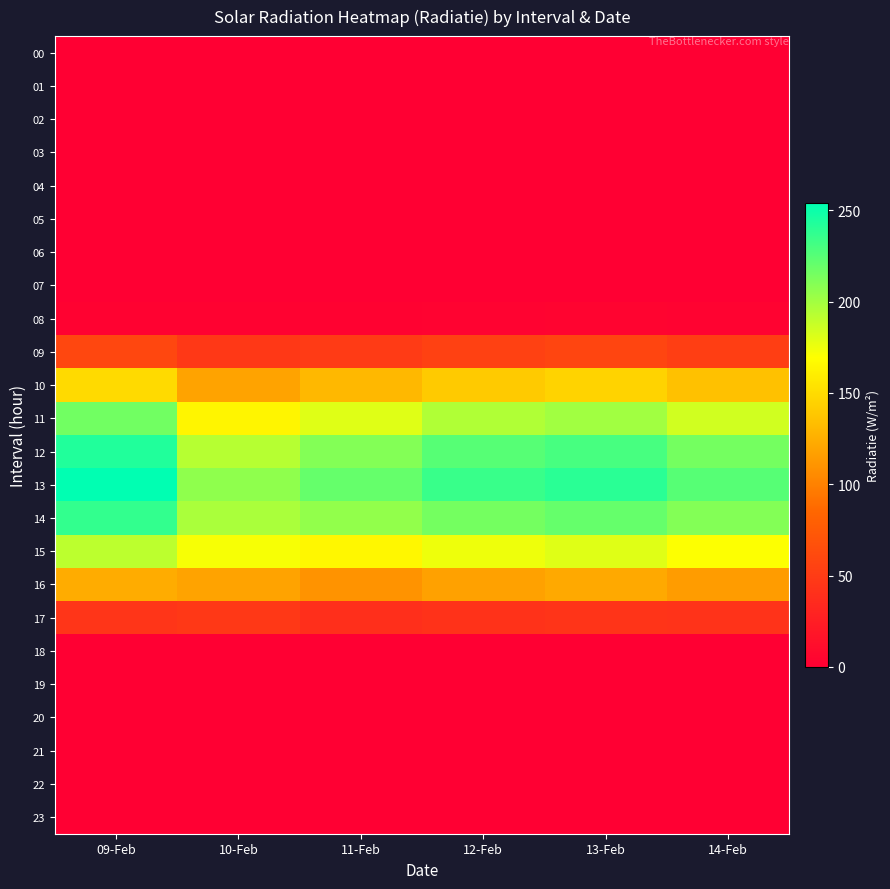

Reading left to right, what are all the values shown in this chart?

00: 09-Feb=0	10-Feb=0	11-Feb=0	12-Feb=0	13-Feb=0	14-Feb=0
01: 09-Feb=0	10-Feb=0	11-Feb=0	12-Feb=0	13-Feb=0	14-Feb=0
02: 09-Feb=0	10-Feb=0	11-Feb=0	12-Feb=0	13-Feb=0	14-Feb=0
03: 09-Feb=0	10-Feb=0	11-Feb=0	12-Feb=0	13-Feb=0	14-Feb=0
04: 09-Feb=0	10-Feb=0	11-Feb=0	12-Feb=0	13-Feb=0	14-Feb=0
05: 09-Feb=0	10-Feb=0	11-Feb=0	12-Feb=0	13-Feb=0	14-Feb=0
06: 09-Feb=0	10-Feb=0	11-Feb=0	12-Feb=0	13-Feb=0	14-Feb=0
07: 09-Feb=0	10-Feb=0	11-Feb=0	12-Feb=0	13-Feb=0	14-Feb=0
08: 09-Feb=2	10-Feb=2	11-Feb=2	12-Feb=3	13-Feb=4	14-Feb=3
09: 09-Feb=60	10-Feb=47	11-Feb=50	12-Feb=55	13-Feb=58	14-Feb=52
10: 09-Feb=149	10-Feb=119	11-Feb=130	12-Feb=140	13-Feb=145	14-Feb=135
11: 09-Feb=216	10-Feb=164	11-Feb=180	12-Feb=195	13-Feb=200	14-Feb=185
12: 09-Feb=243	10-Feb=193	11-Feb=210	12-Feb=225	13-Feb=230	14-Feb=215
13: 09-Feb=254	10-Feb=206	11-Feb=220	12-Feb=235	13-Feb=240	14-Feb=225
14: 09-Feb=237	10-Feb=197	11-Feb=205	12-Feb=215	13-Feb=220	14-Feb=210
15: 09-Feb=191	10-Feb=172	11-Feb=165	12-Feb=175	13-Feb=180	14-Feb=170
16: 09-Feb=124	10-Feb=119	11-Feb=110	12-Feb=118	13-Feb=122	14-Feb=115
17: 09-Feb=45	10-Feb=47	11-Feb=40	12-Feb=42	13-Feb=44	14-Feb=43
18: 09-Feb=0	10-Feb=0	11-Feb=0	12-Feb=0	13-Feb=0	14-Feb=0
19: 09-Feb=0	10-Feb=0	11-Feb=0	12-Feb=0	13-Feb=0	14-Feb=0
20: 09-Feb=0	10-Feb=0	11-Feb=0	12-Feb=0	13-Feb=0	14-Feb=0
21: 09-Feb=0	10-Feb=0	11-Feb=0	12-Feb=0	13-Feb=0	14-Feb=0
22: 09-Feb=0	10-Feb=0	11-Feb=0	12-Feb=0	13-Feb=0	14-Feb=0
23: 09-Feb=0	10-Feb=0	11-Feb=0	12-Feb=0	13-Feb=0	14-Feb=0